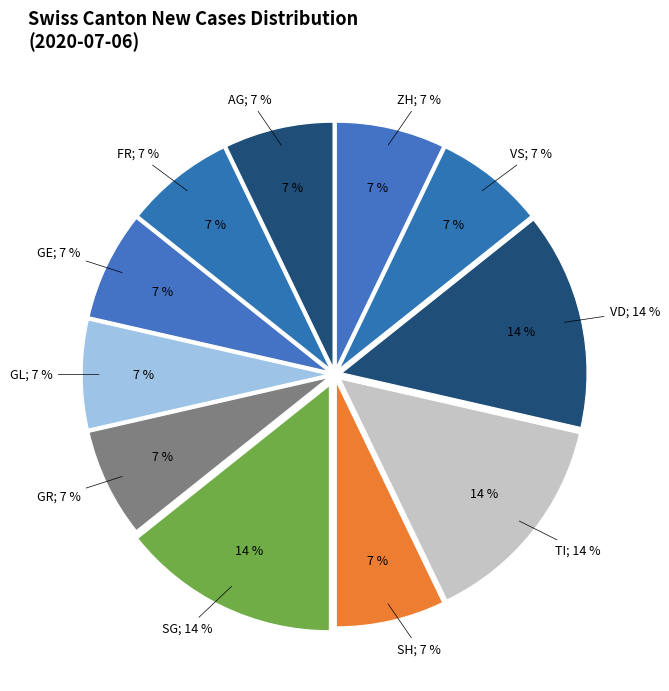

What is the largest slice in the pie chart?

SG